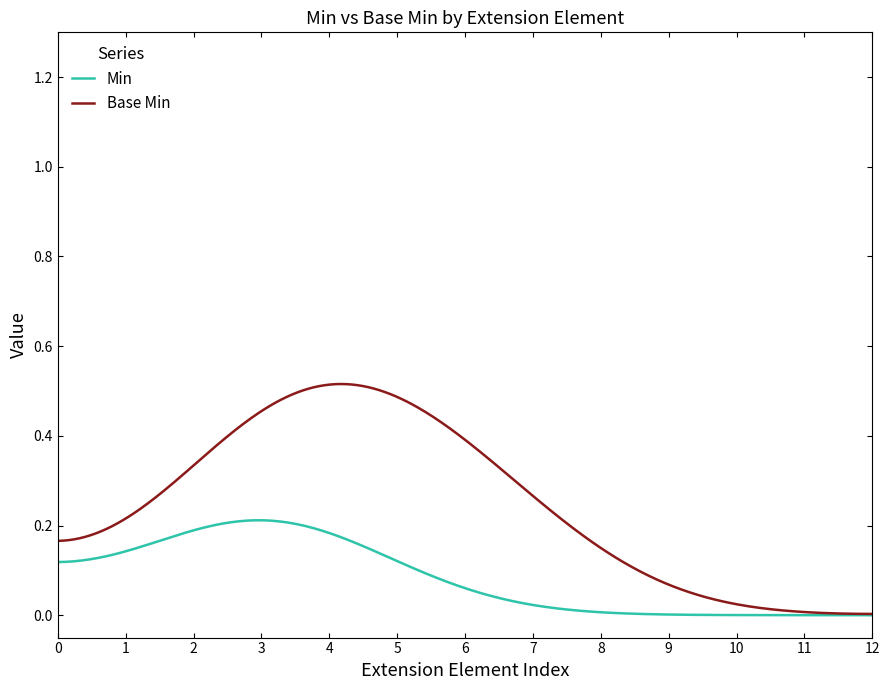

List the series in order of their overall mean, highest first.

Base Min, Min